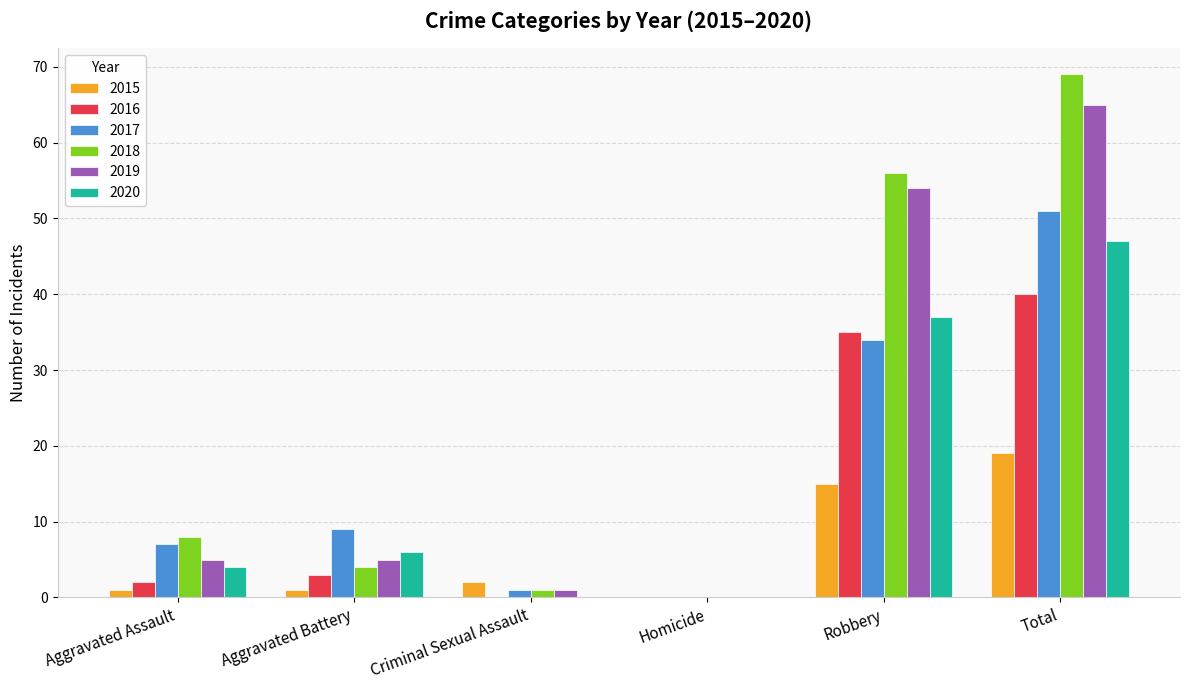

What is the sum of all 2020 values?

94